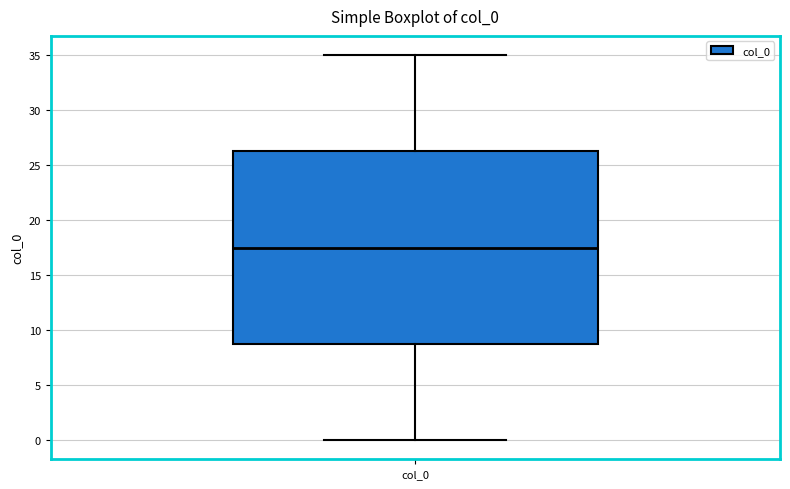

Read this box plot against the y-axis: the position of the median line, the range covered by the box, and the ends of both whiskers. The values are not printed on the chart, so give them approximately, as read against the axis.

median 17.5, box 9.0 to 26.5, whiskers 0.0 to 35.0